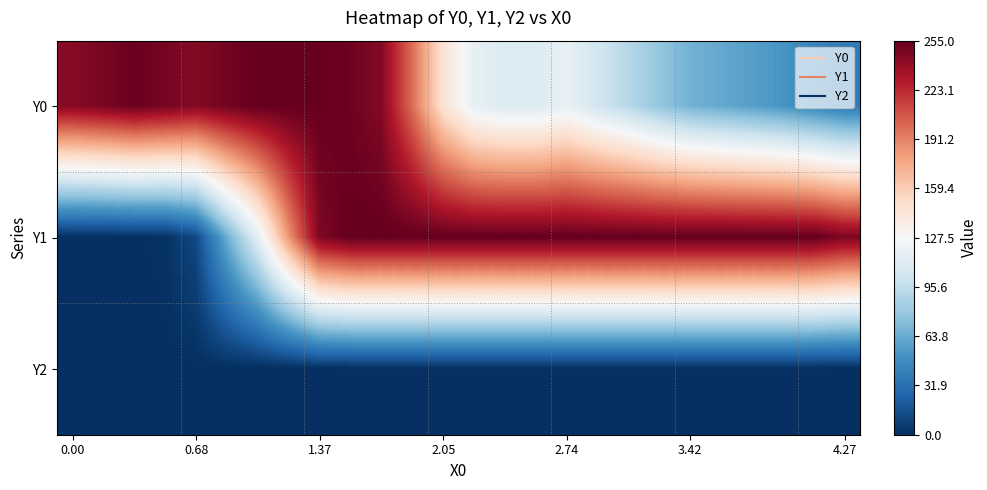

Reading left to right, list all the values displayed in this chart.

Y0: 244.0	247.9	253.1	249.3	244.2	250.4	255.0	255.0	254.0	251.8	244.7	199.2	145.7	116.8	110.2	110.2	118.0	103.7	91.8	78.2	67.0	62.2	57.5	52.3	44.4	37.2
Y1: 0.0	0.0	0.6	1.6	11.8	64.4	113.9	183.7	246.5	255.0	255.0	255.0	255.0	255.0	255.0	255.0	255.0	255.0	255.0	255.0	255.0	255.0	255.0	255.0	255.0	247.2
Y2: 0.0	0.0	0.0	0.0	0.0	0.0	0.0	0.0	0.0	0.0	0.0	0.0	0.0	0.0	0.0	0.0	0.0	0.0	0.0	0.0	0.0	0.0	0.0	0.0	0.0	0.0